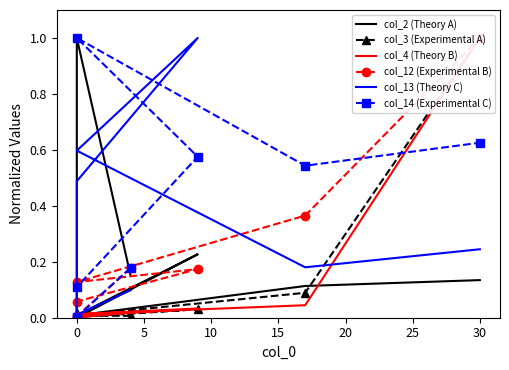

Which series has the largest range (max minus min)?

col_2 (Theory A)